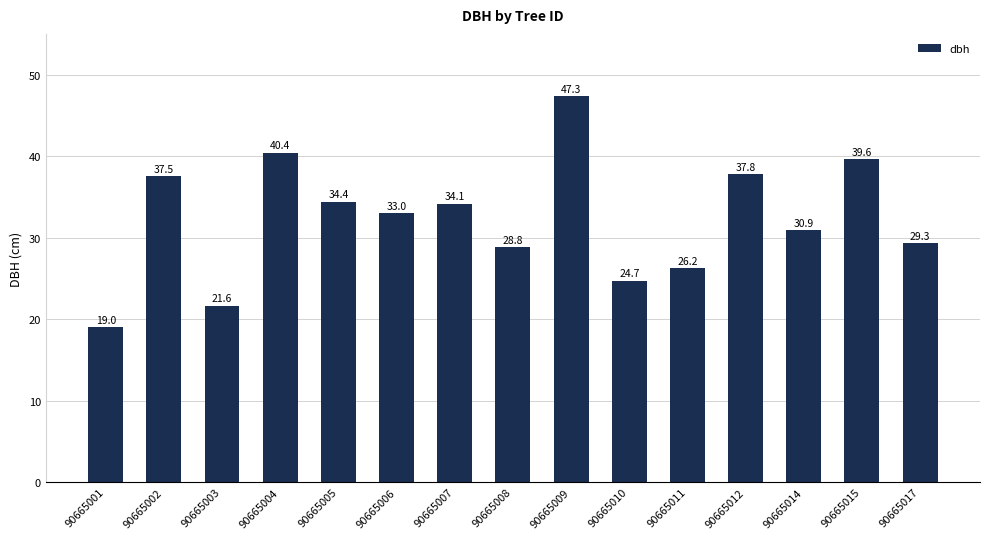

What is the change in value from 90665007 to 90665011?

-7.9